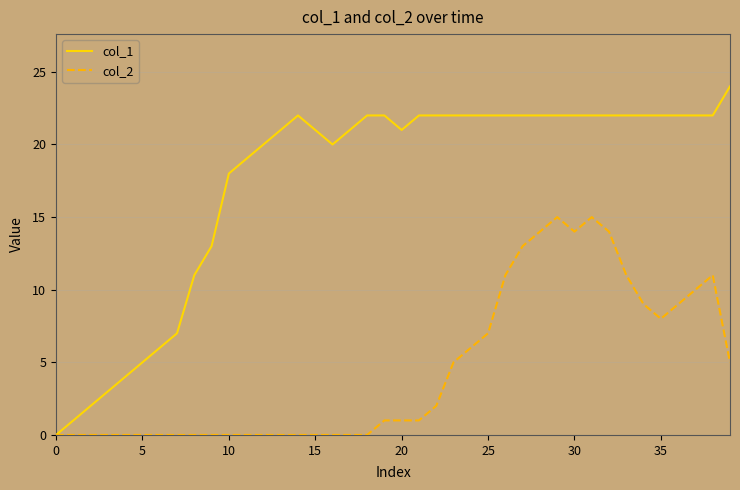

Which series has the largest range (max minus min)?

col_1